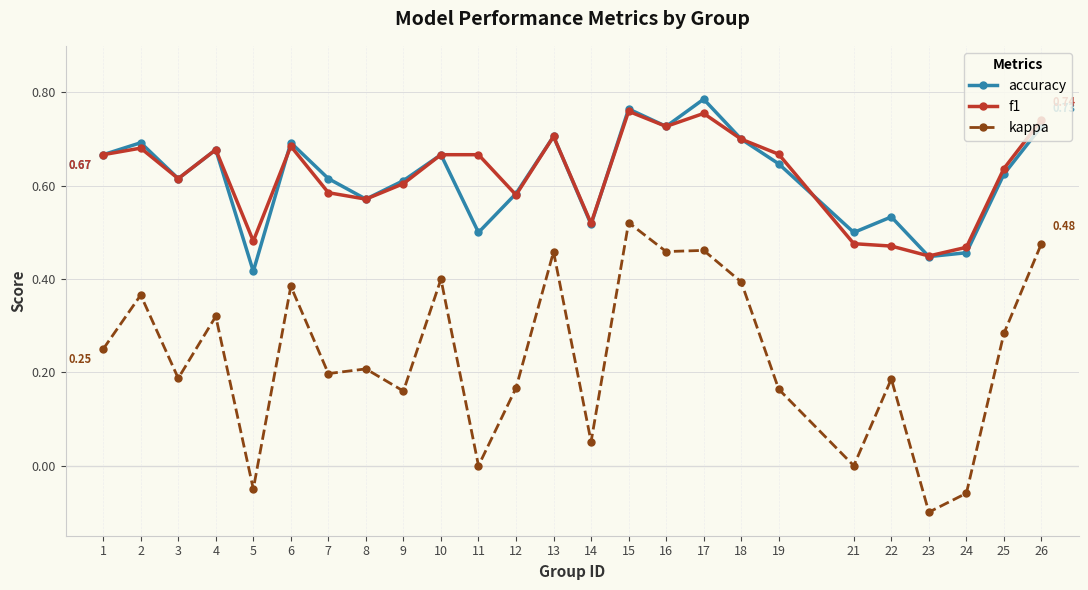

How many lines are shown in the chart?

3